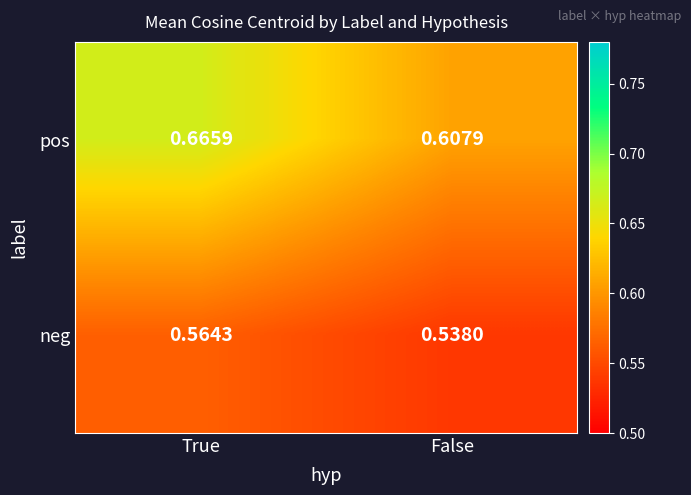

Which series has the widest spread of values?

pos